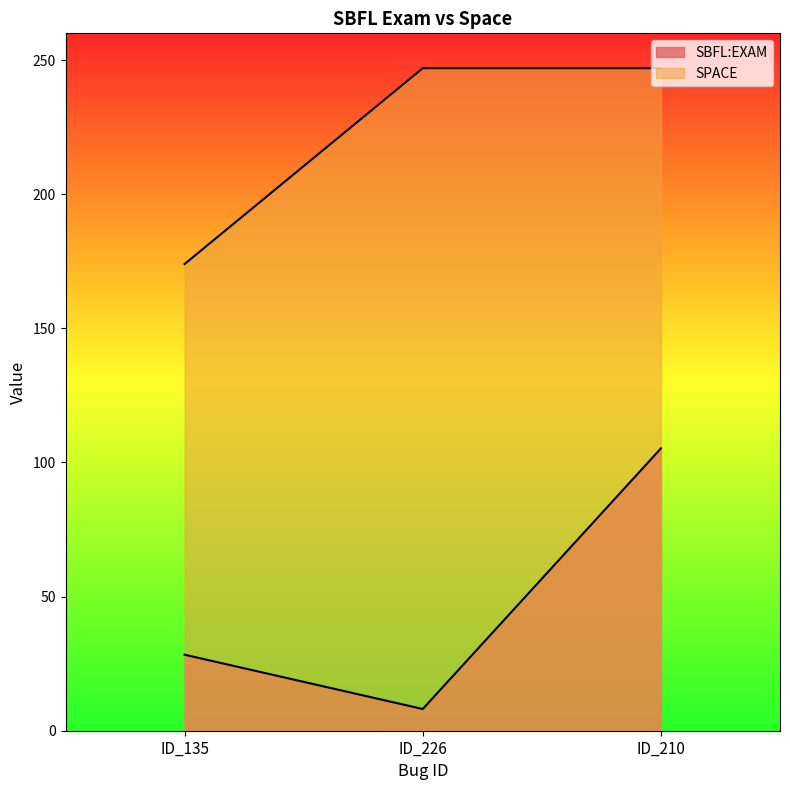

Which series has the widest spread of values?

SBFL:EXAM